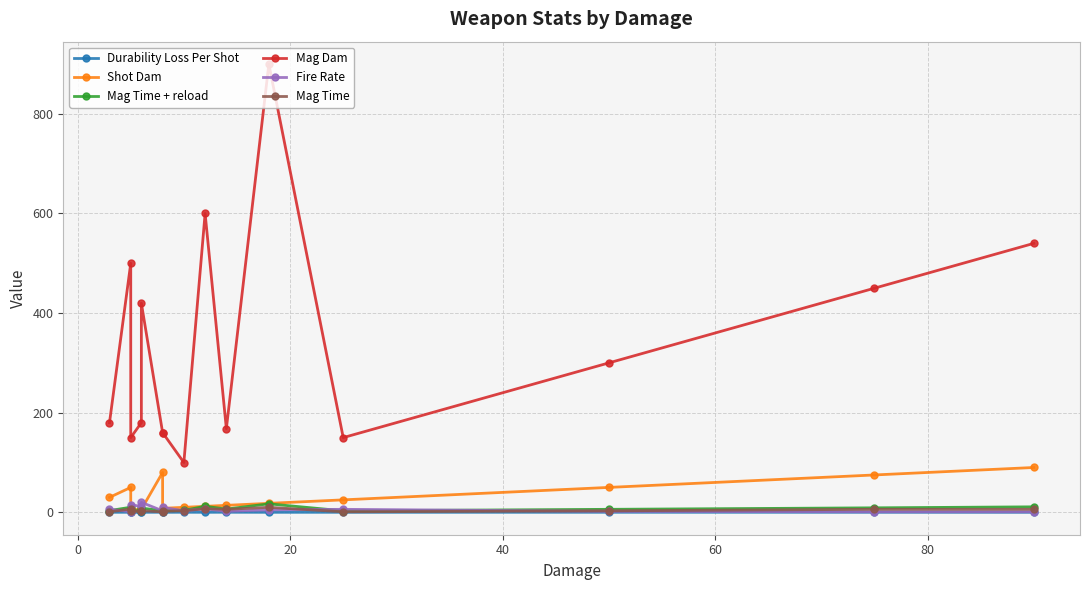

Is the value of Shot Dam at 12 greater than the value of Durability Loss Per Shot at 13?

Yes